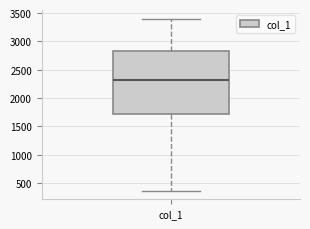

Read this box plot against the y-axis: the position of the median line, the range covered by the box, and the ends of both whiskers. The values are not printed on the chart, so give them approximately, as read against the axis.

median 2300, box 1700 to 2850, whiskers 350 to 3400